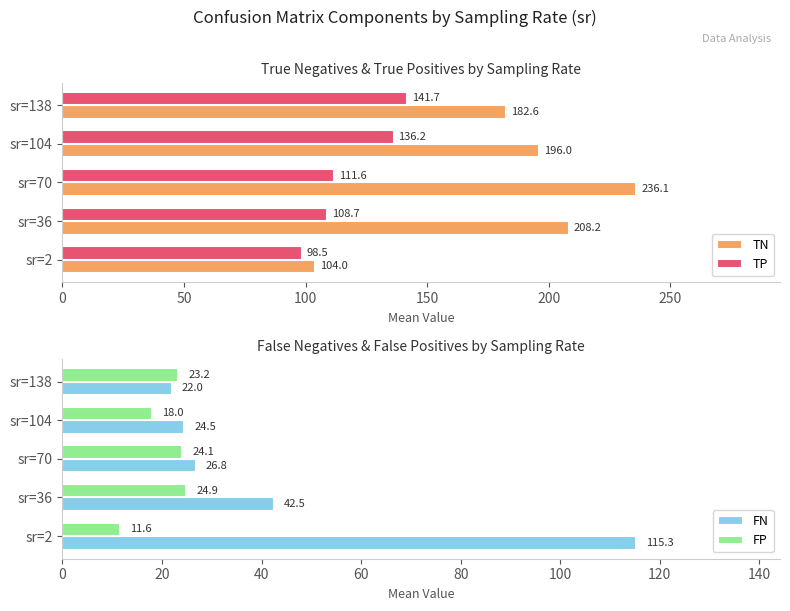

Reading left to right, extract all data points from this chart.

TN: 104.0	208.2	236.1	196.0	182.6
TP: 98.5	108.7	111.6	136.2	141.7
FN: 115.3	42.5	26.8	24.5	22.0
FP: 11.6	24.9	24.1	18.0	23.2